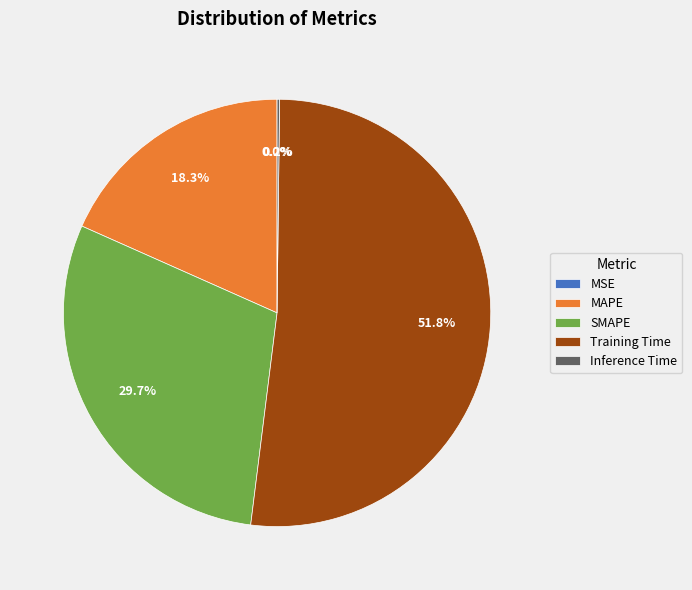

Approximately how many times larger is the value at MAPE compared to Training Time?

0.4